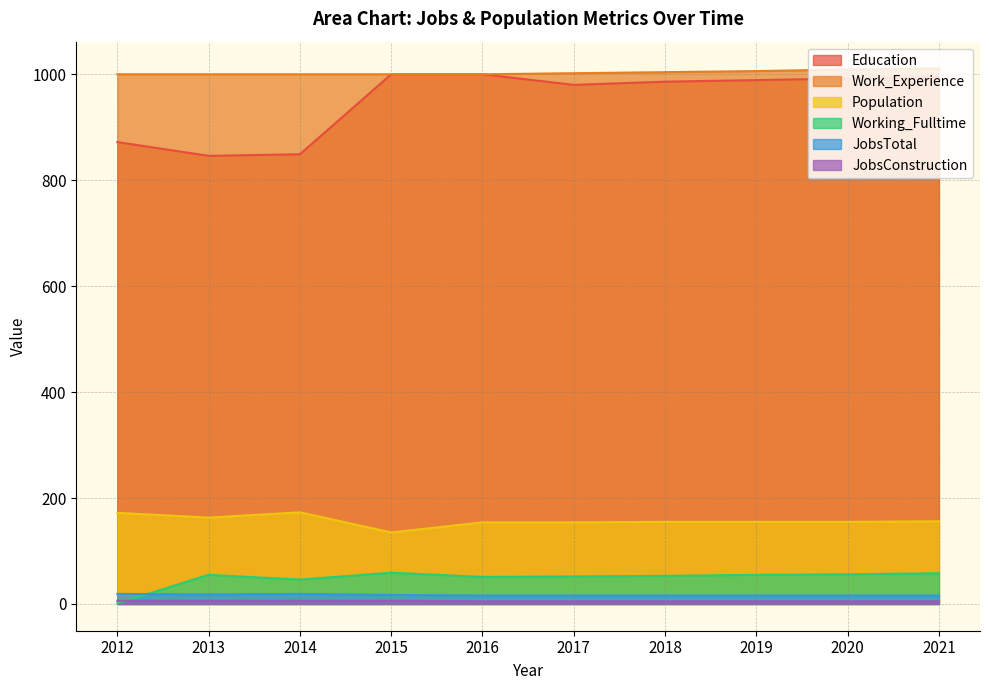

How many distinct data groups are displayed?

6